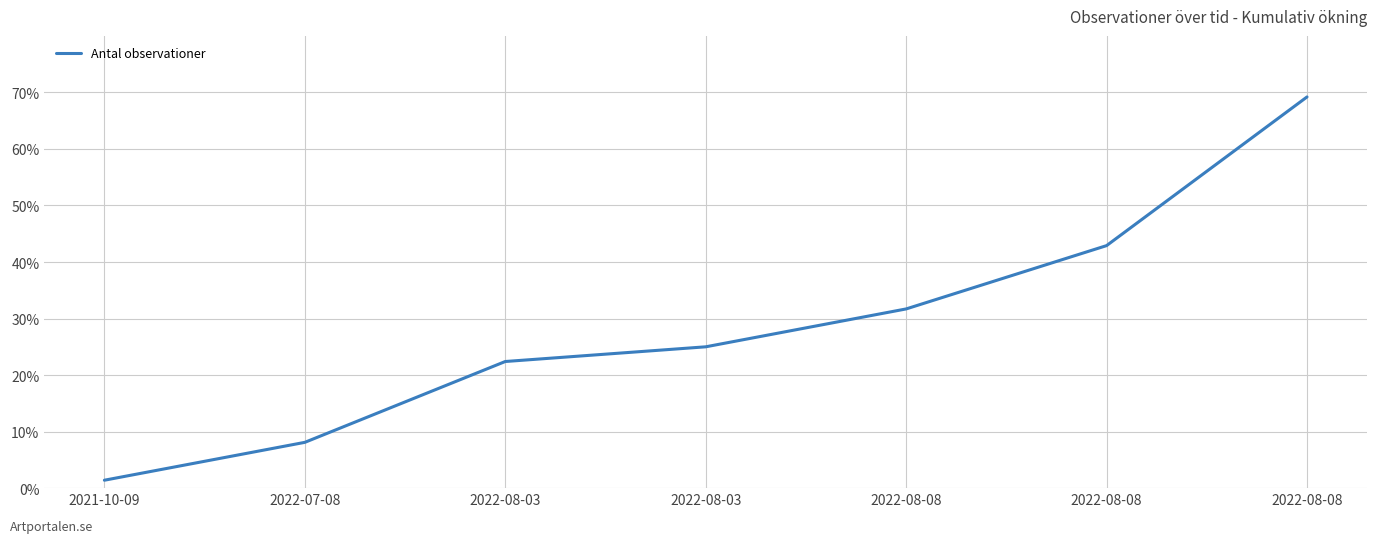

Reading left to right, what are all the values shown in this chart?

2021-10-09=1.4	2022-07-08=8.1	2022-08-03=22.4	2022-08-03=25.0	2022-08-08=31.7	2022-08-08=42.9	2022-08-08=69.2